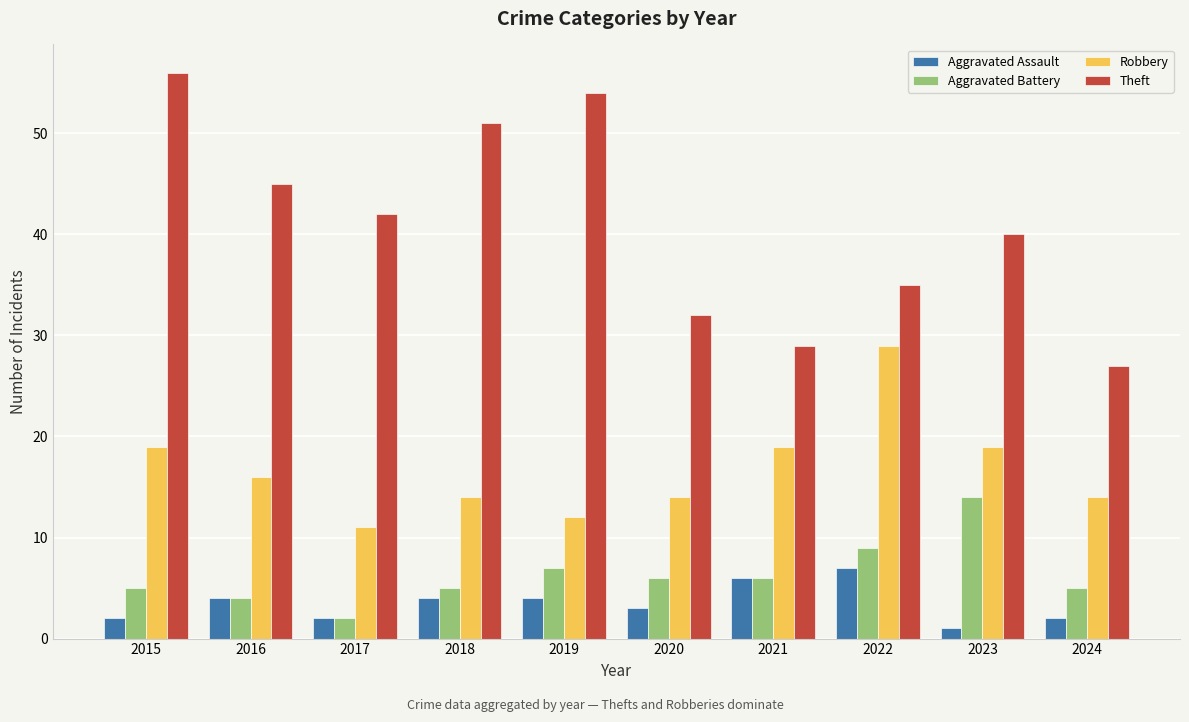

What is the difference between the Robbery values at 2019 and 2016?

4